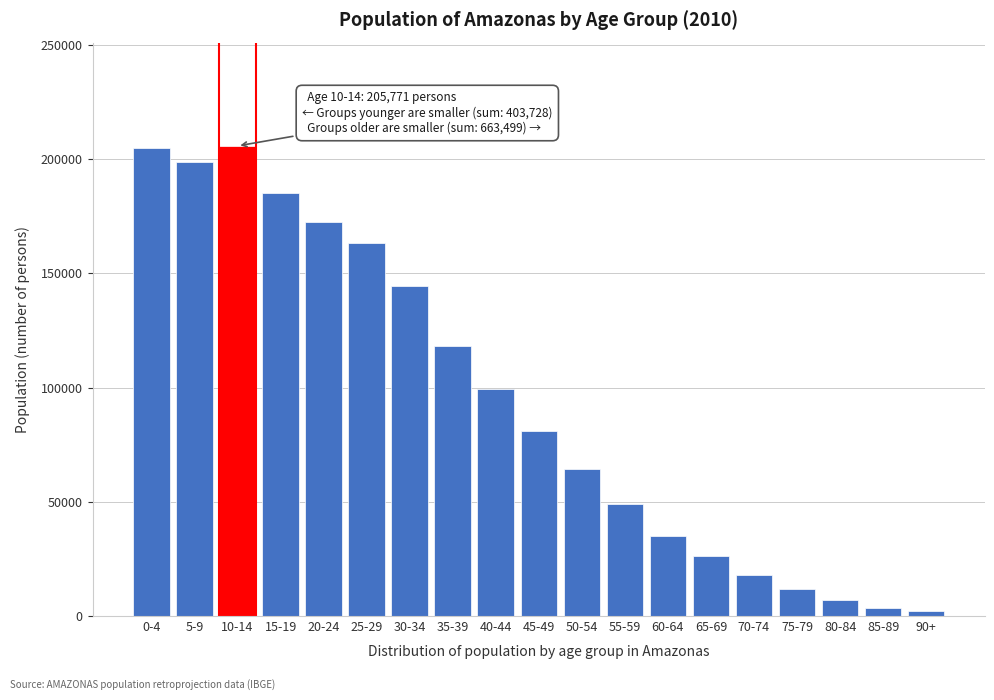

What is the ratio of the value at 45-49 to the value at 35-39?

0.7